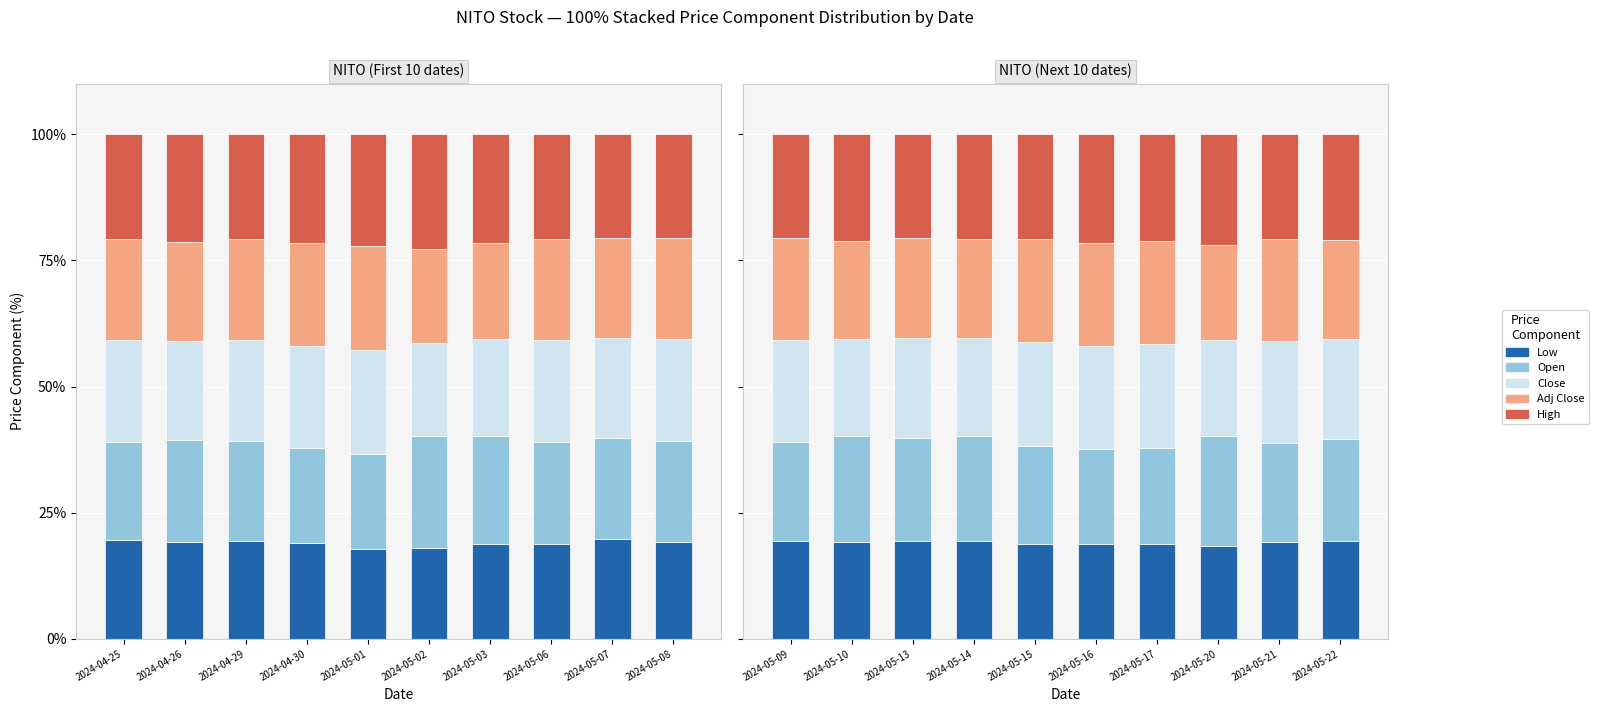

Which series has the largest range (max minus min)?

Open